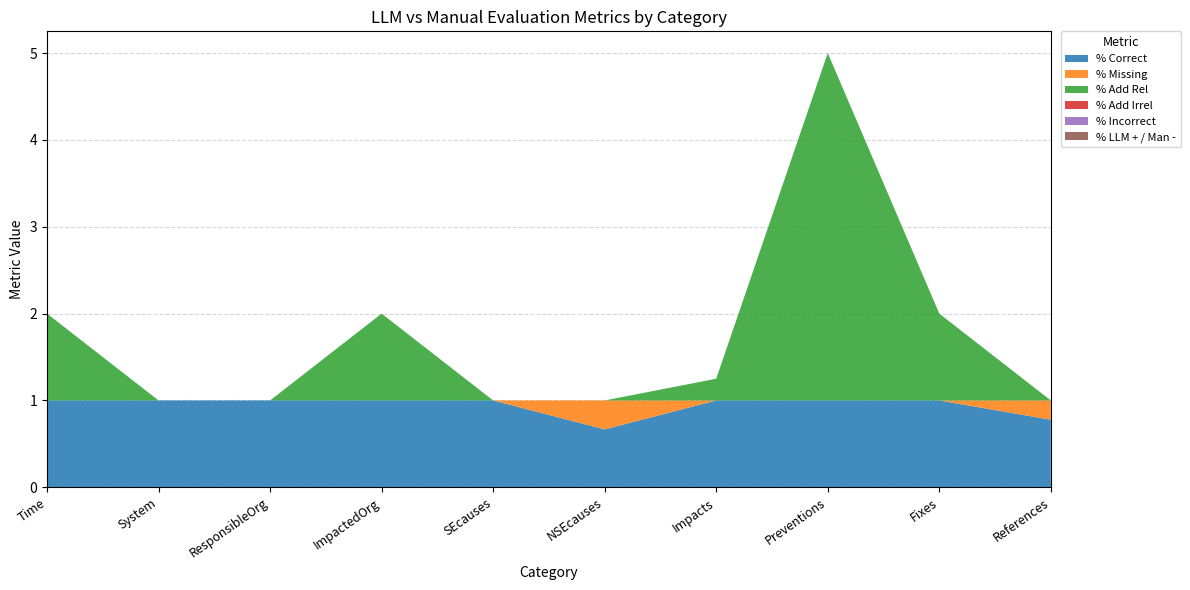

Reading left to right, transcribe all the data shown in this chart.

% Correct: 1.0	1.0	1.0	1.0	1.0	0.7	1.0	1.0	1.0	0.8
% Missing: 0.0	0.0	0.0	0.0	0.0	0.3	0.0	0.0	0.0	0.2
% Add Rel: 1.0	0.0	0.0	1.0	0.0	0.0	0.2	4.0	1.0	0.0
% Add Irrel: 0.0	0.0	0.0	0.0	0.0	0.0	0.0	0.0	0.0	0.0
% Incorrect: 0.0	0.0	0.0	0.0	0.0	0.0	0.0	0.0	0.0	0.0
% LLM + / Man -: 0.0	0.0	0.0	0.0	0.0	0.0	0.0	0.0	0.0	0.0